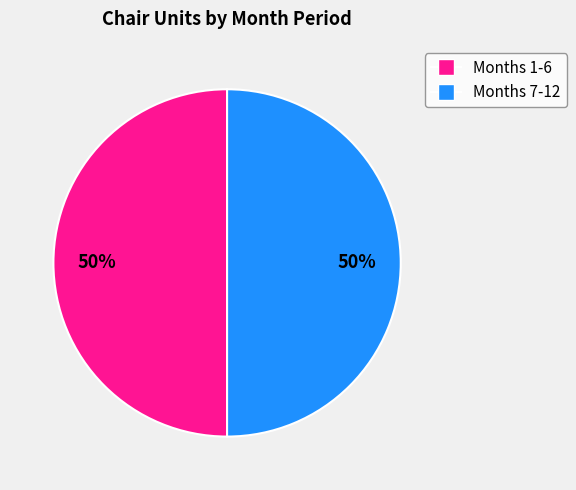

To the nearest percent, what is the average slice percentage?

50%